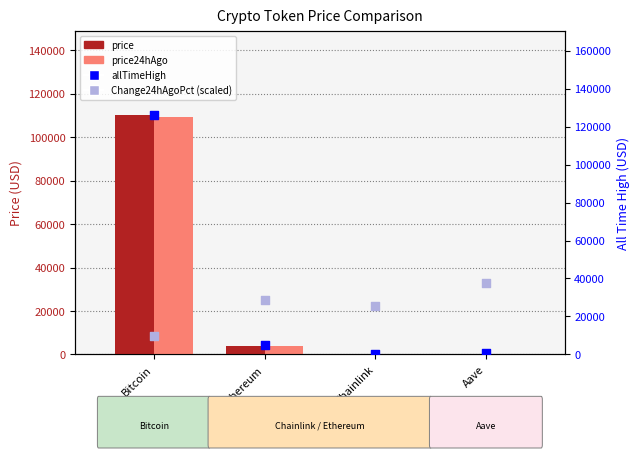

Which series has the largest Y range (max minus min)?

allTimeHigh